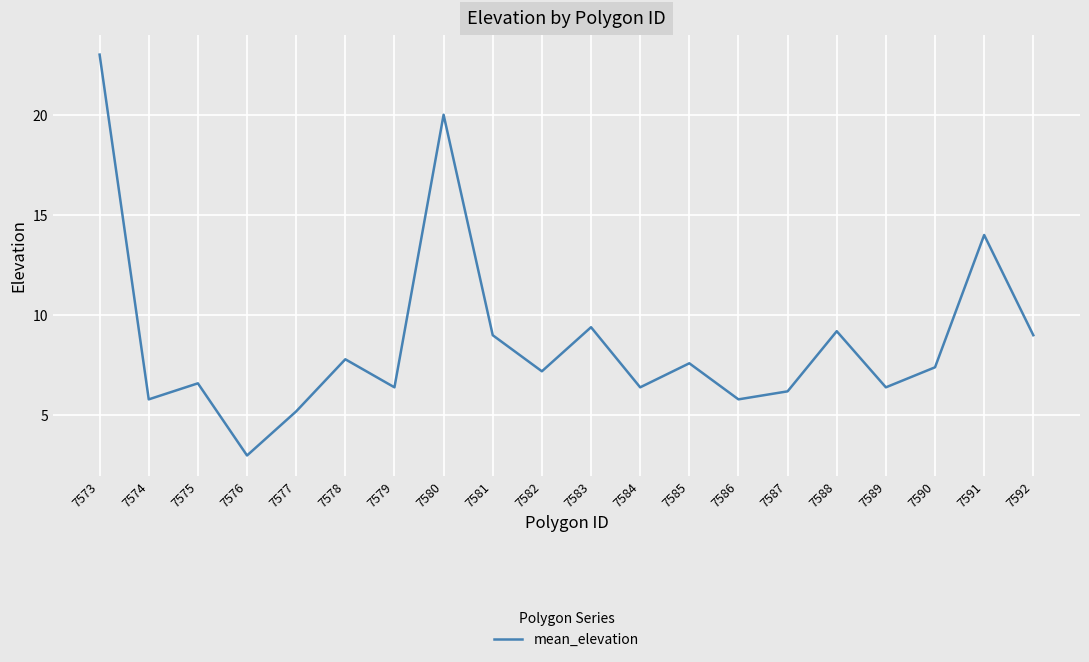

What is the minimum value shown in the chart?

3.0